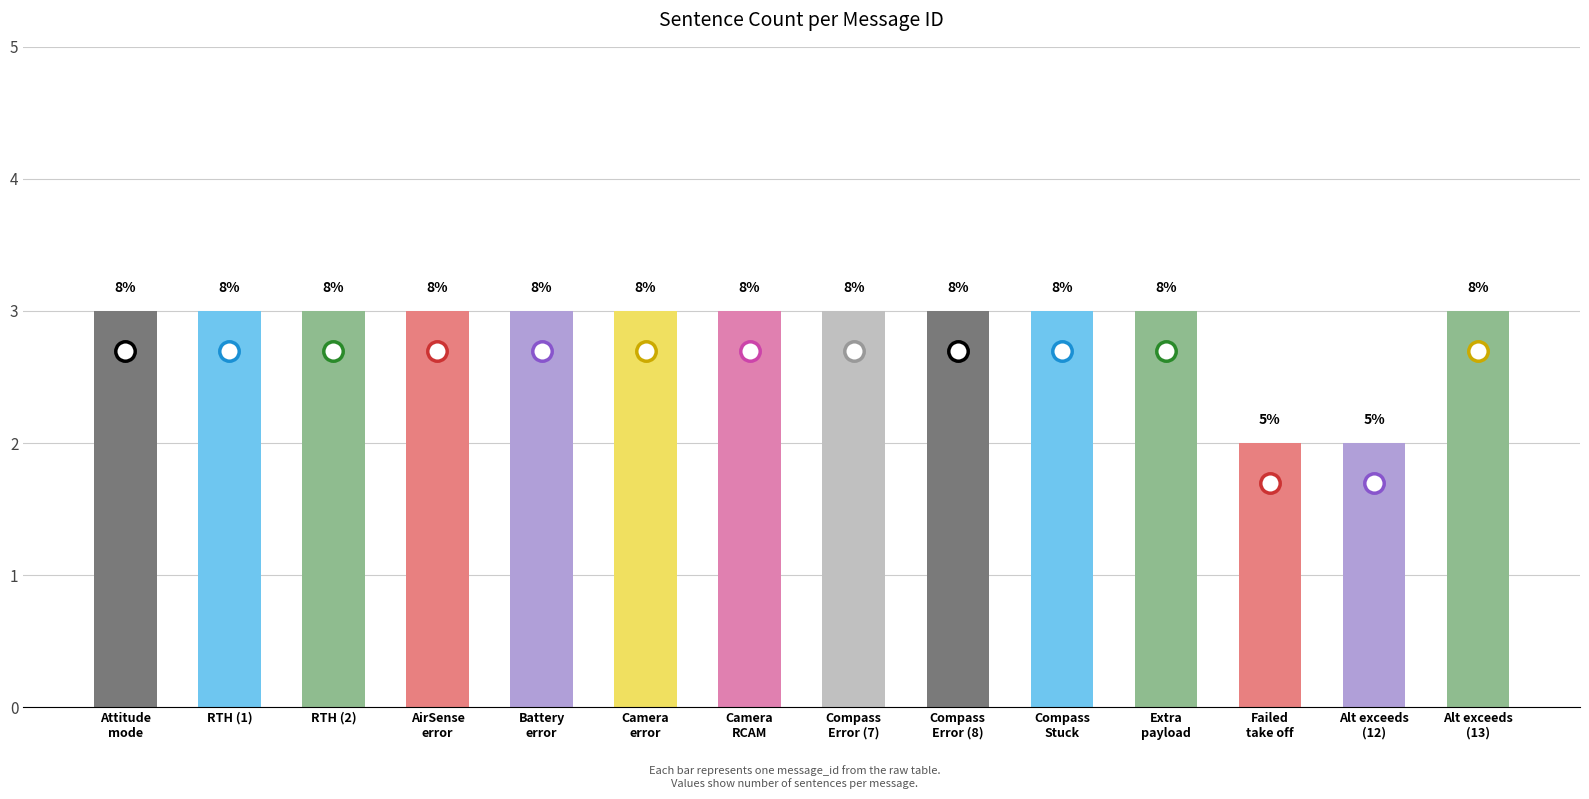

Are the bars grouped side by side (vs. stacked)?

No